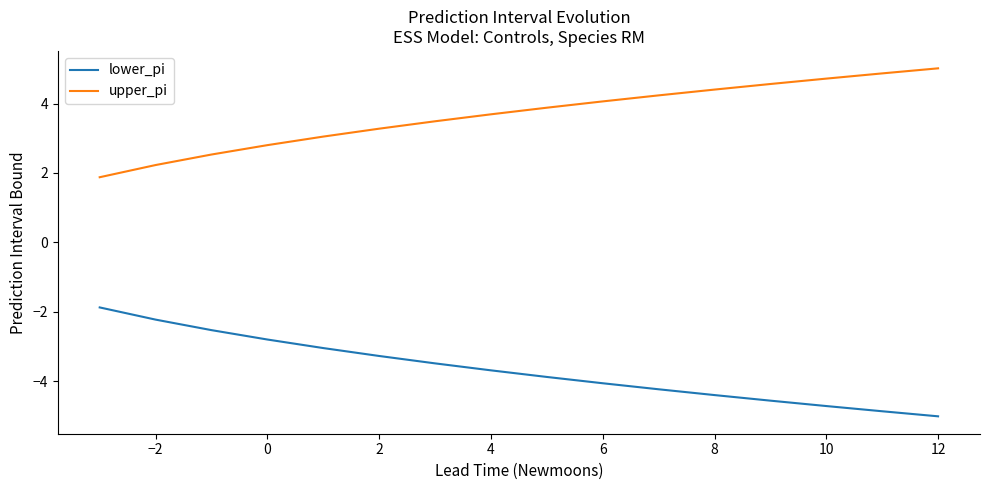

True or false: upper_pi and lower_pi intersect in this chart.

False